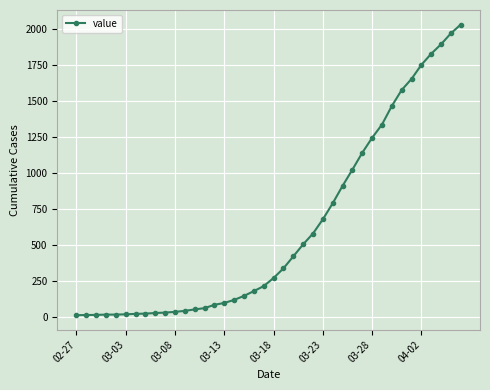

What is the maximum value shown in the chart?

2032